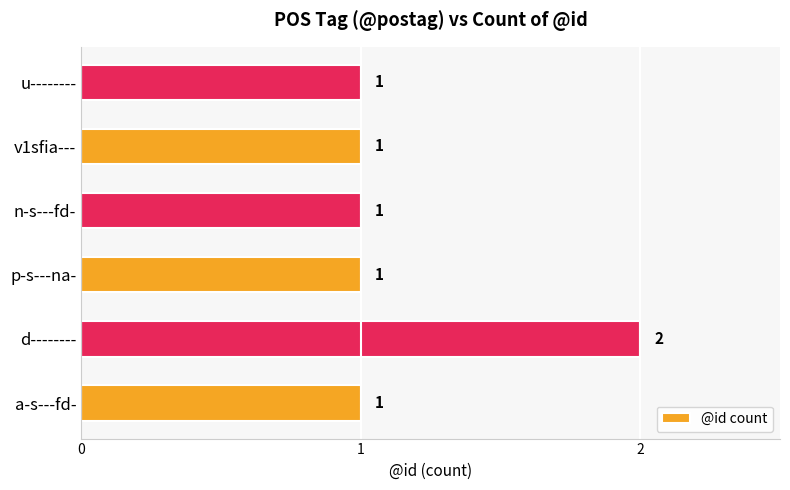

What is the change in value from a-s---fd- to d--------?

+1